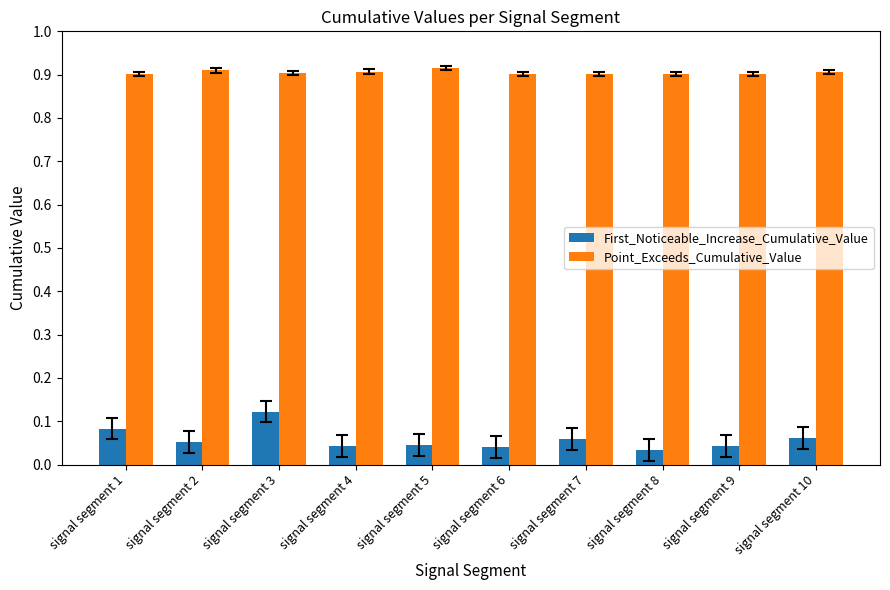

What is the sum of all Point_Exceeds_Cumulative_Value values?

9.0